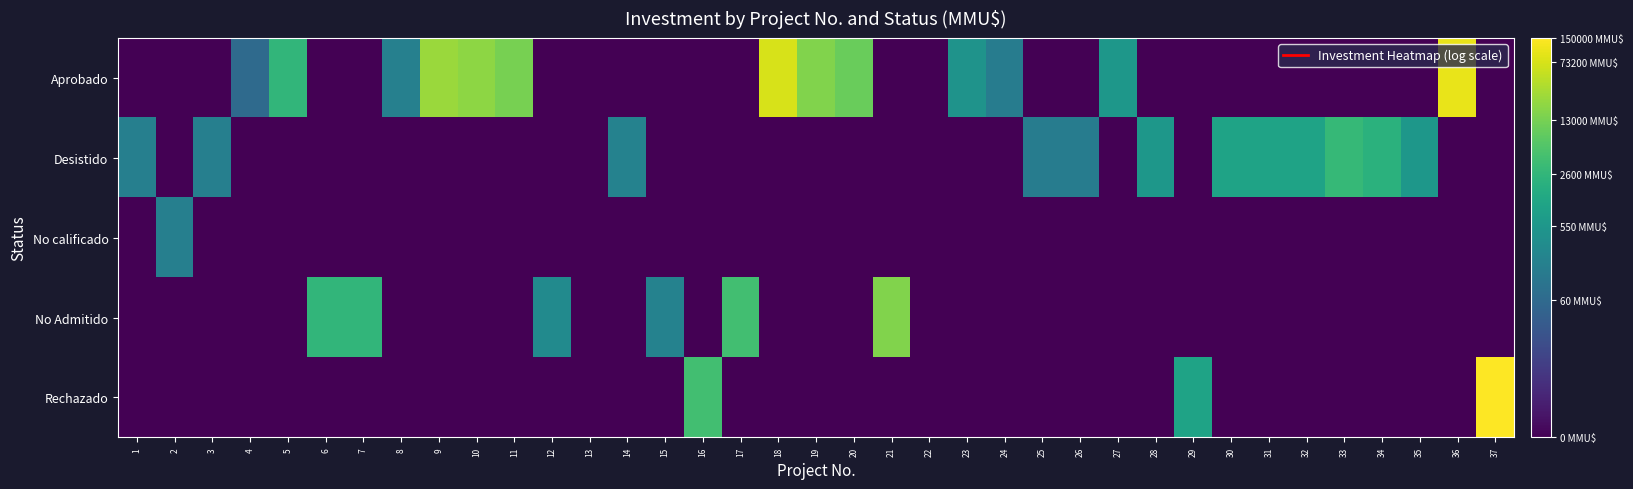

List the series in order of their overall mean, highest first.

Aprobado, Desistido, No Admitido, Rechazado, No calificado